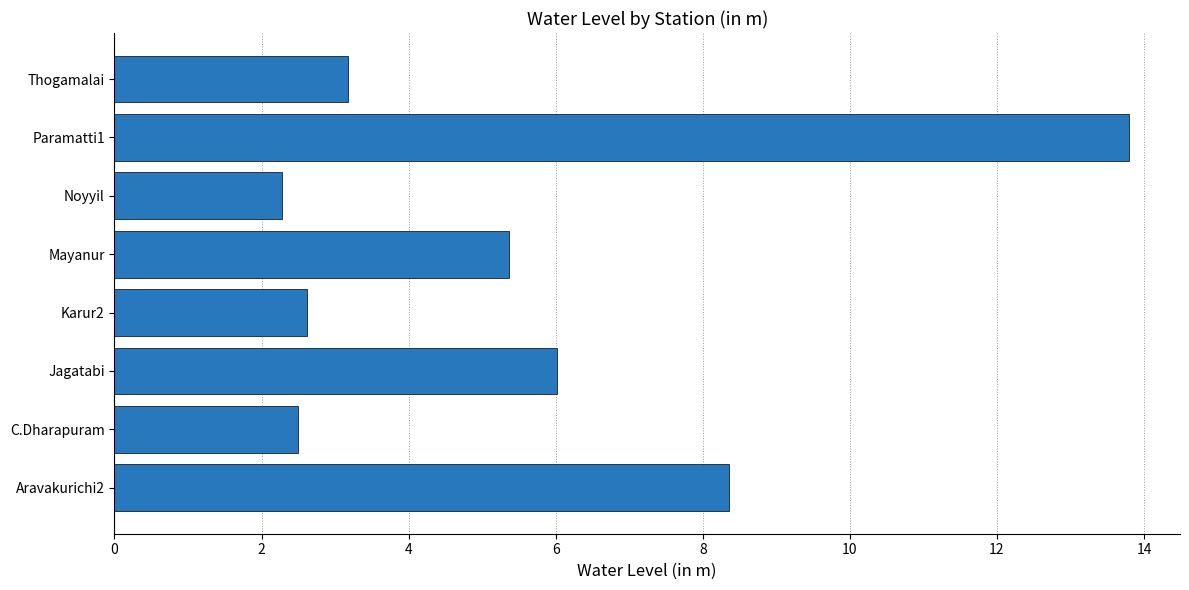

What is the difference between the second highest and second lowest values?

5.9